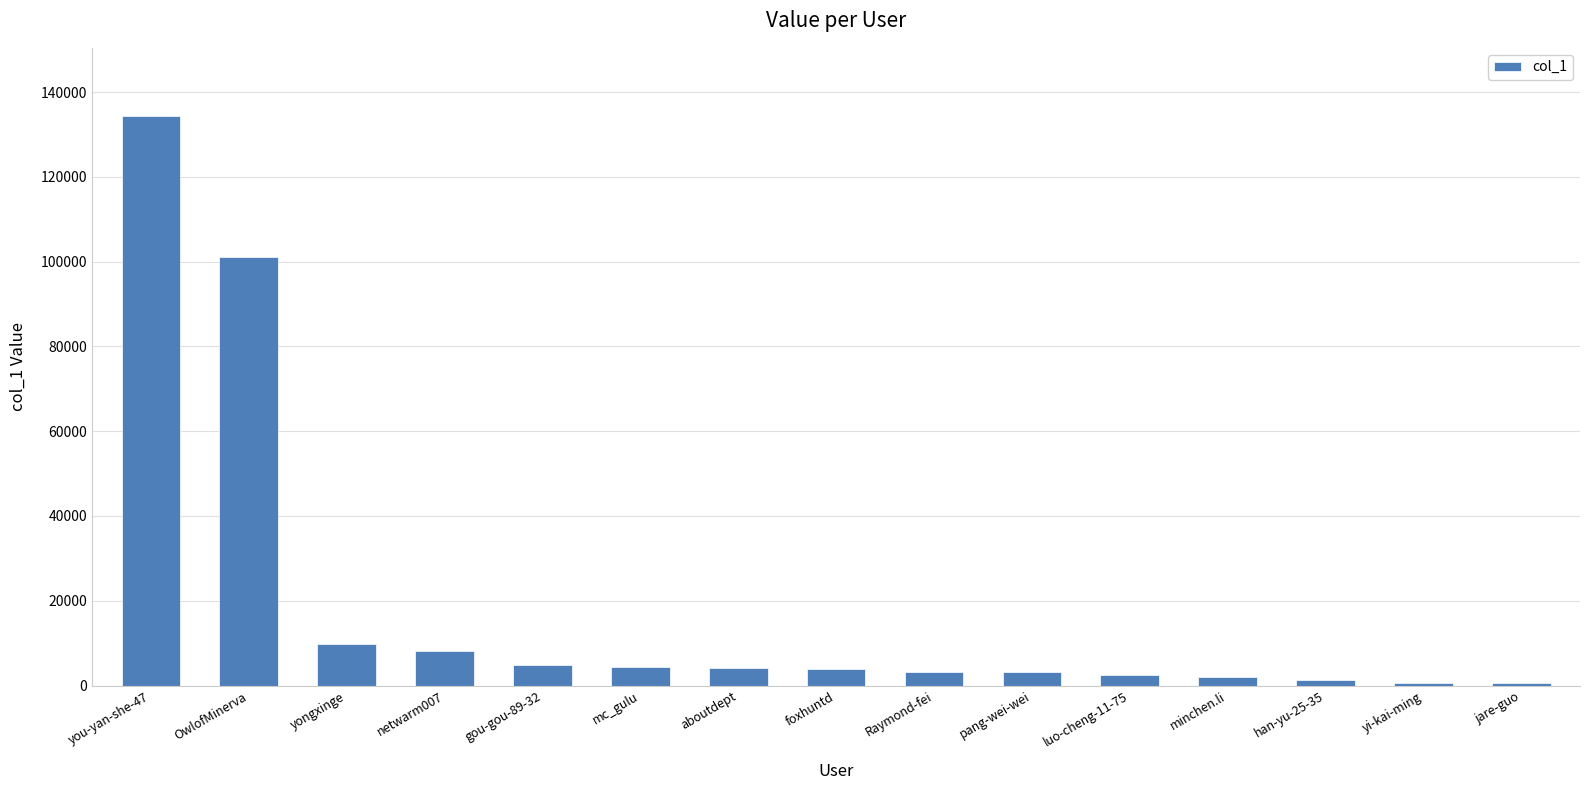

What is the label of the 14th bar from the right?

OwlofMinerva